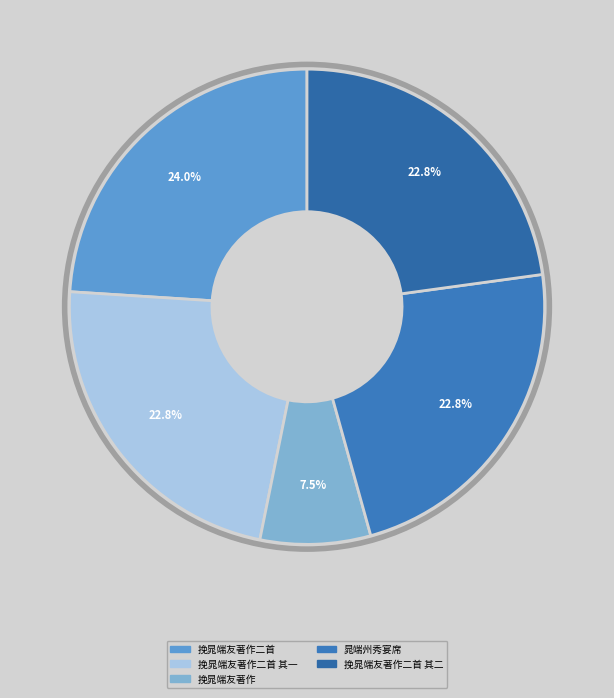

How many segments does this pie chart have?

5